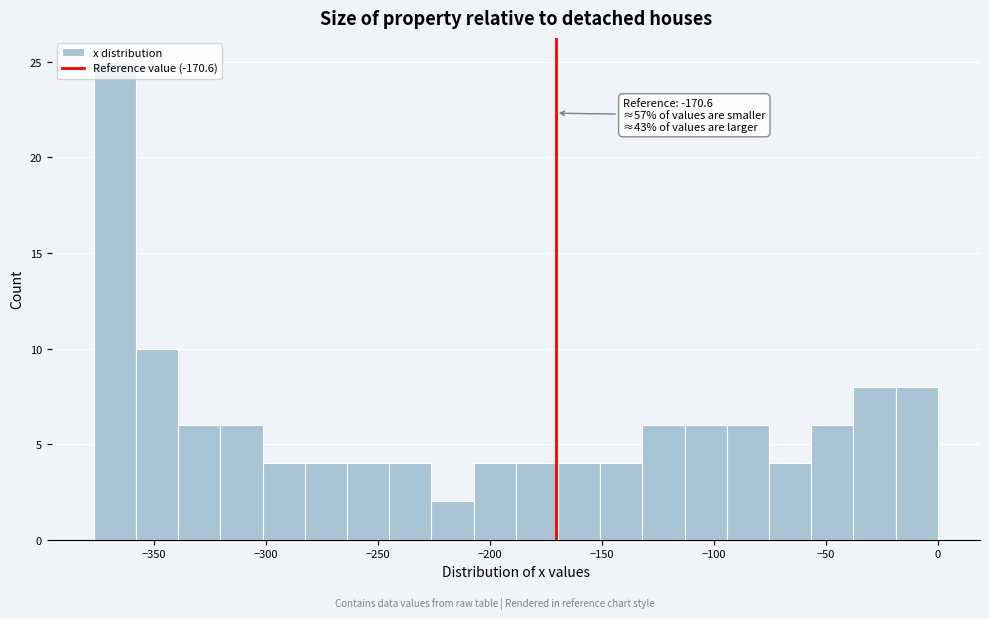

Around what value on the x-axis is the tallest bar? Give the approximate position of its centre, as read against the axis.

-370